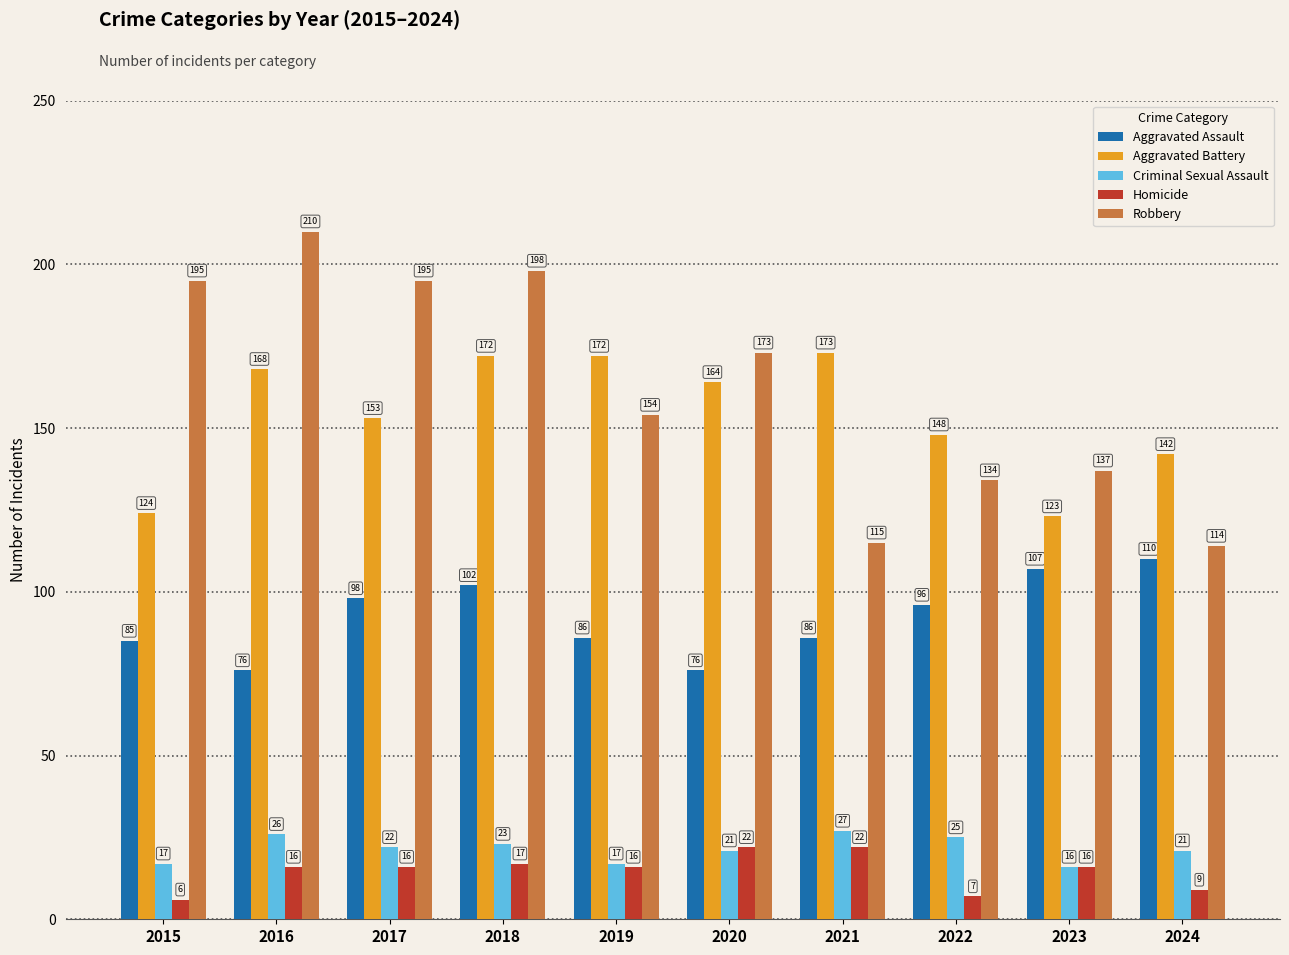

List the series in order of their peak value, highest first.

Robbery, Aggravated Battery, Aggravated Assault, Criminal Sexual Assault, Homicide